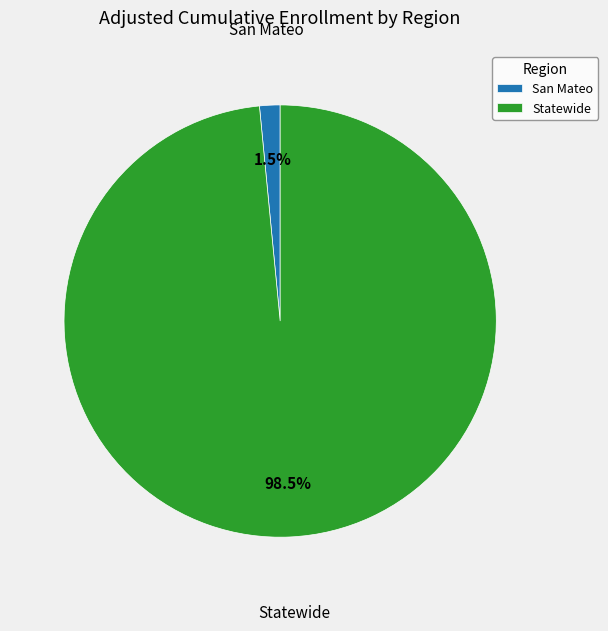

Which has a higher value, San Mateo or Statewide?

Statewide